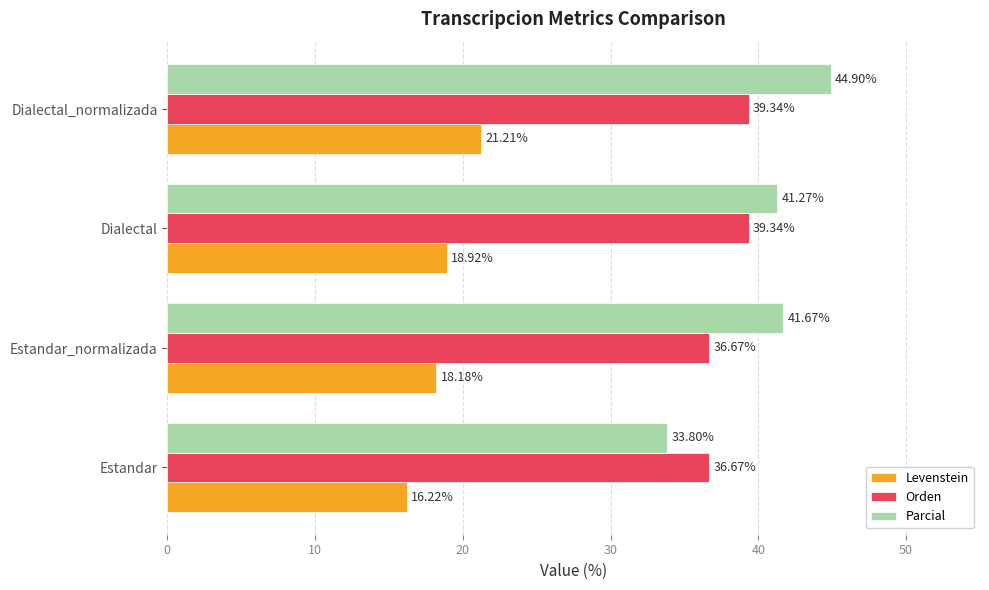

At which label does Parcial reach its peak?

Dialectal_normalizada